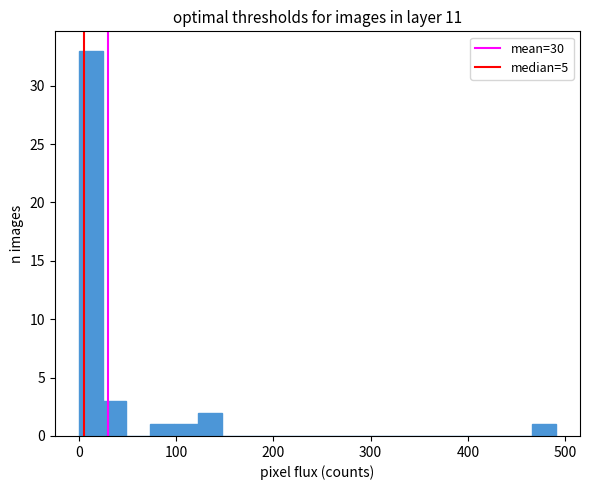

Read against the x-axis, roughly where is the centre of the tallest bar?

10